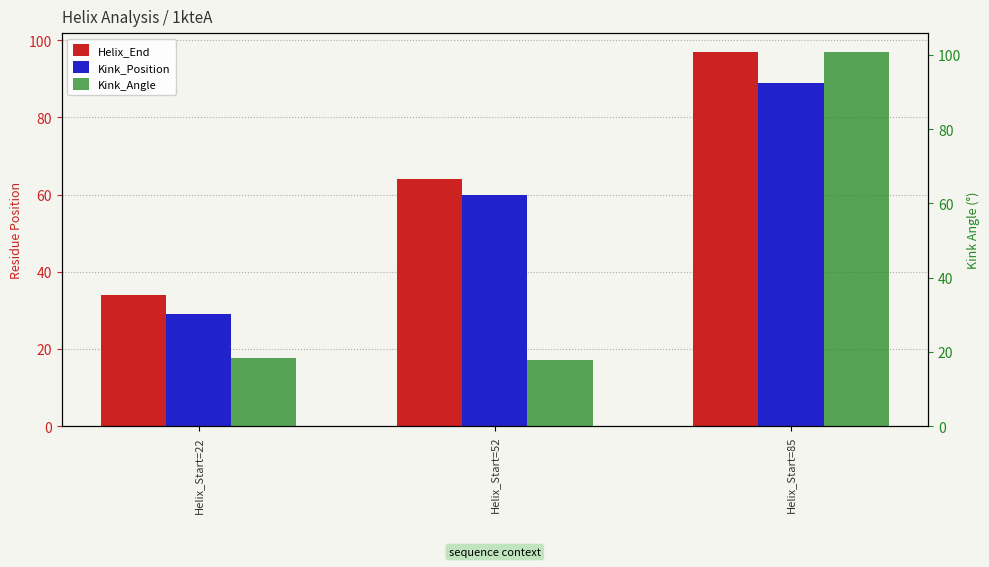

What is the total value across all series at Helix_Start=22?

81.5